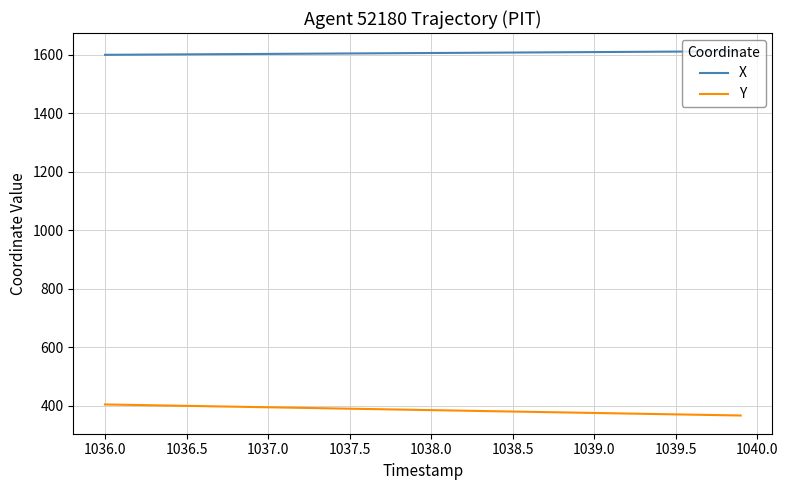

True or false: X and Y intersect in this chart.

False